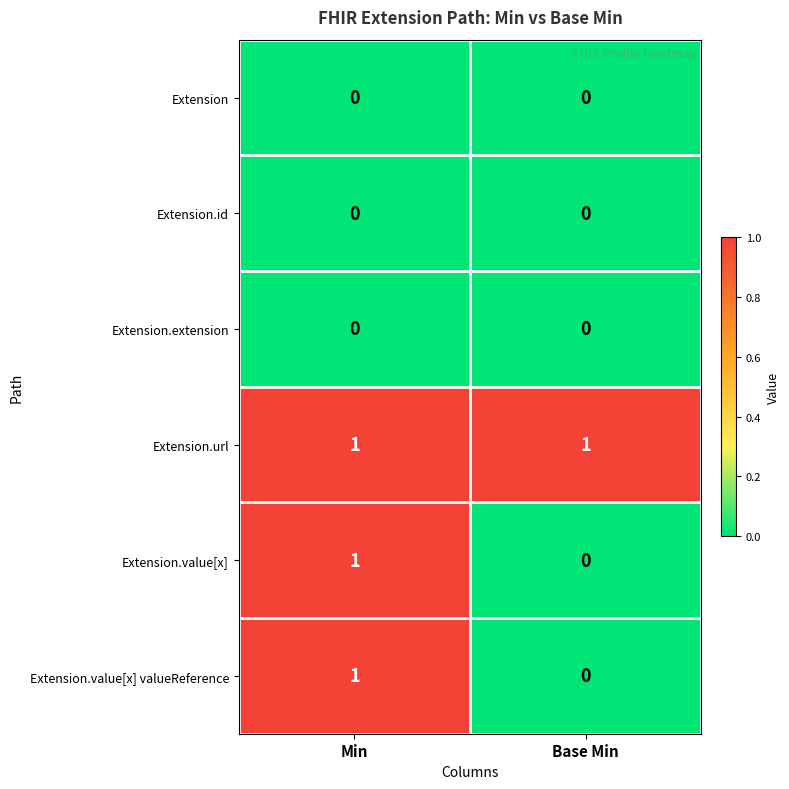

Reading left to right, extract all data points from this chart.

Extension: Min=0	Base Min=0
Extension.id: Min=0	Base Min=0
Extension.extension: Min=0	Base Min=0
Extension.url: Min=1	Base Min=1
Extension.value[x]: Min=1	Base Min=0
Extension.value[x] valueReference: Min=1	Base Min=0